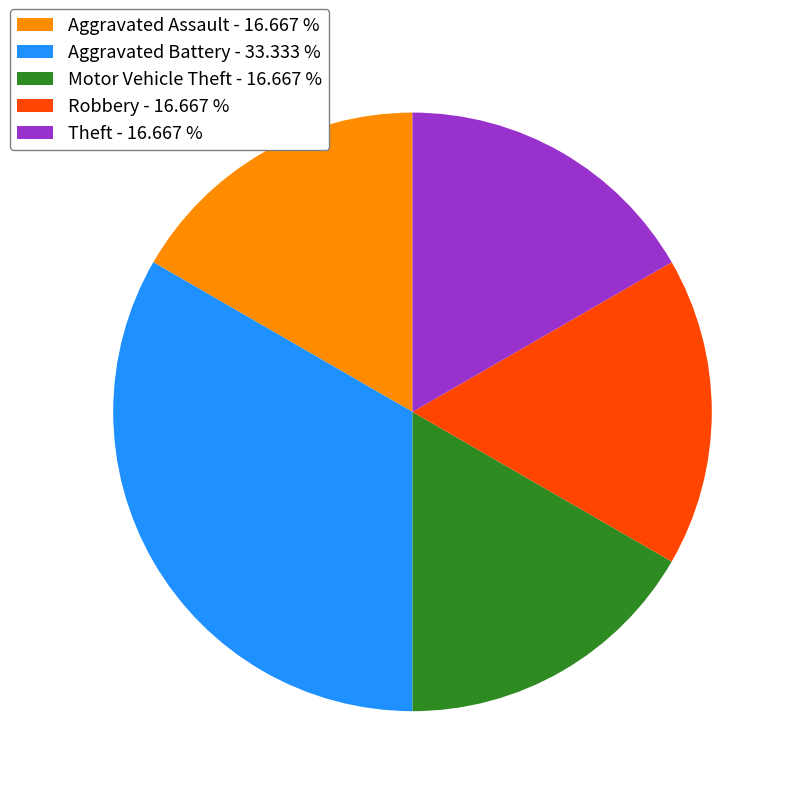

Between Aggravated Battery and Robbery, which is larger?

Aggravated Battery